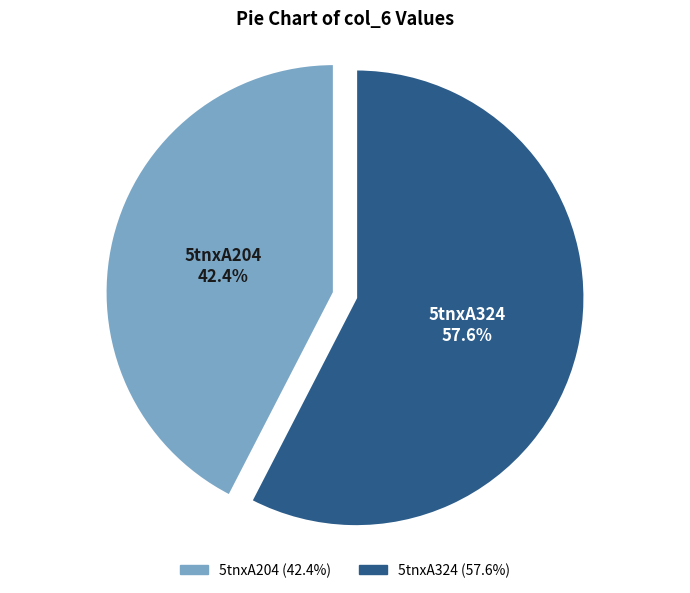

Rank the categories by value from lowest to highest.

5tnxA204, 5tnxA324